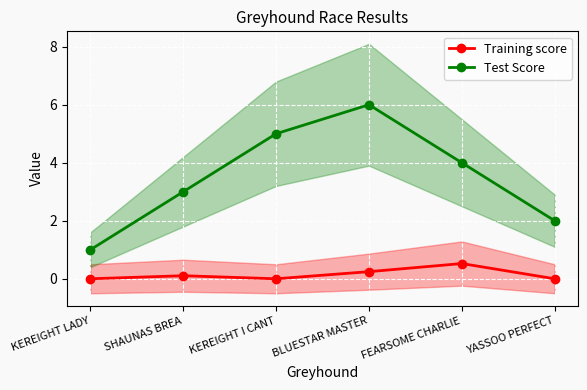

Which category has the lowest value across all series?

KEREIGHT LADY